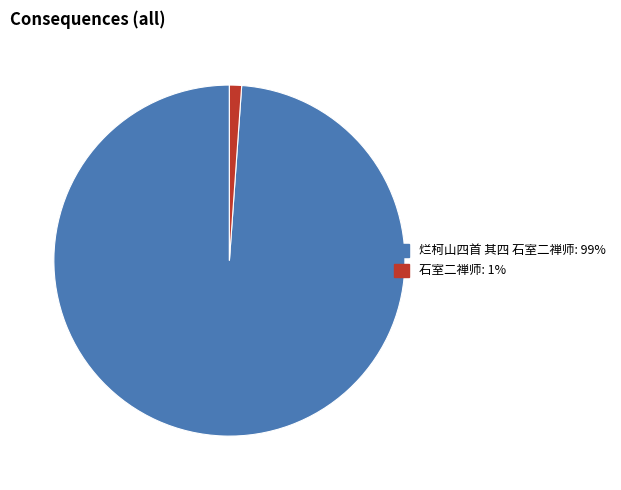

How many slices are in this pie chart?

2